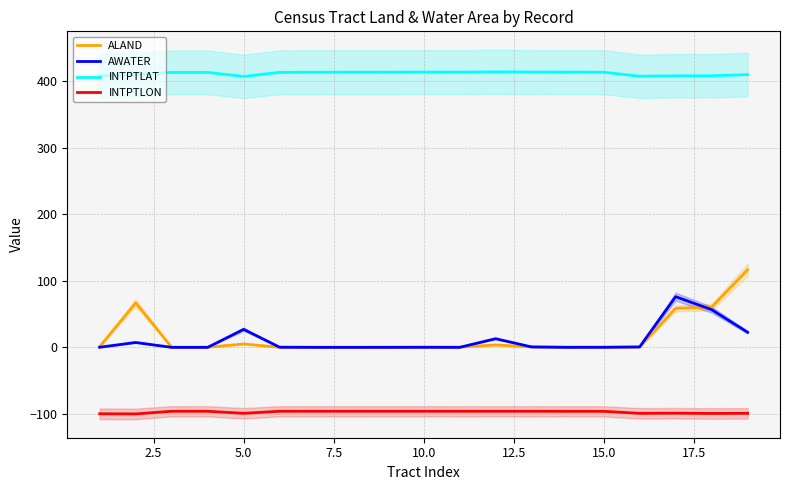

What is the sum of all ALAND values?

315.3